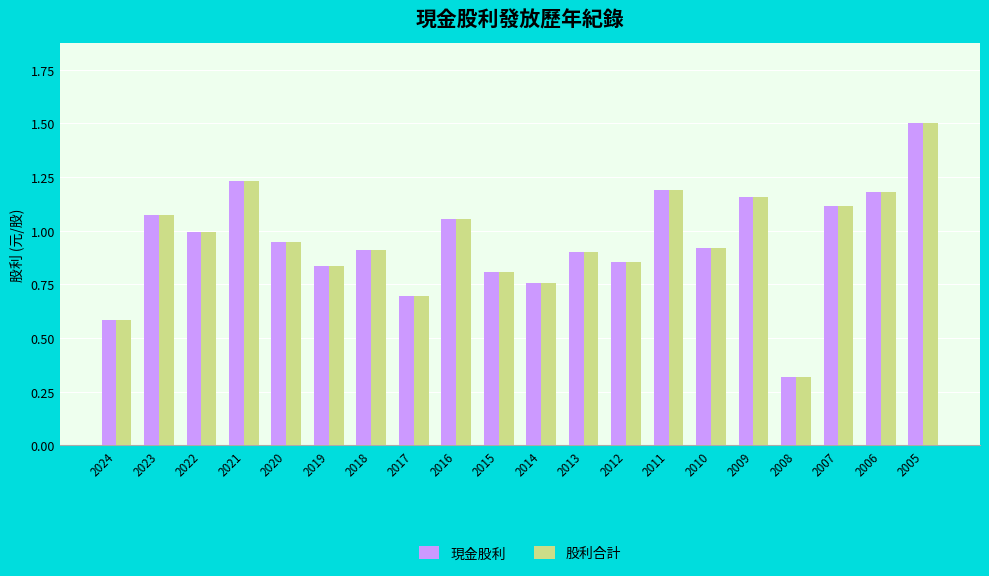

What are all the series names shown in the legend?

現金股利, 股利合計